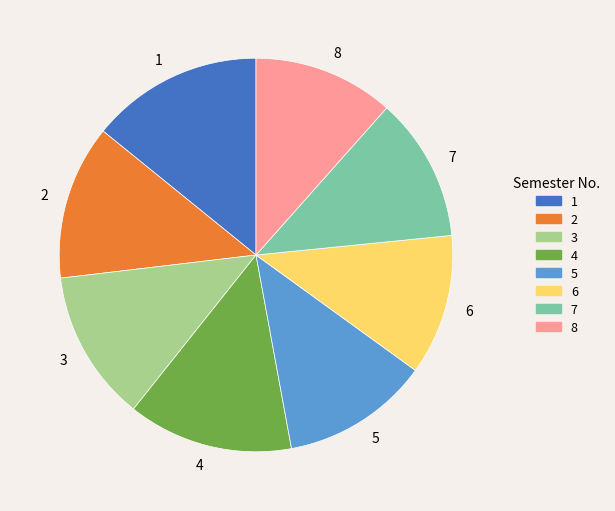

Approximately how many times larger is the value at 1 compared to 7?

1.2